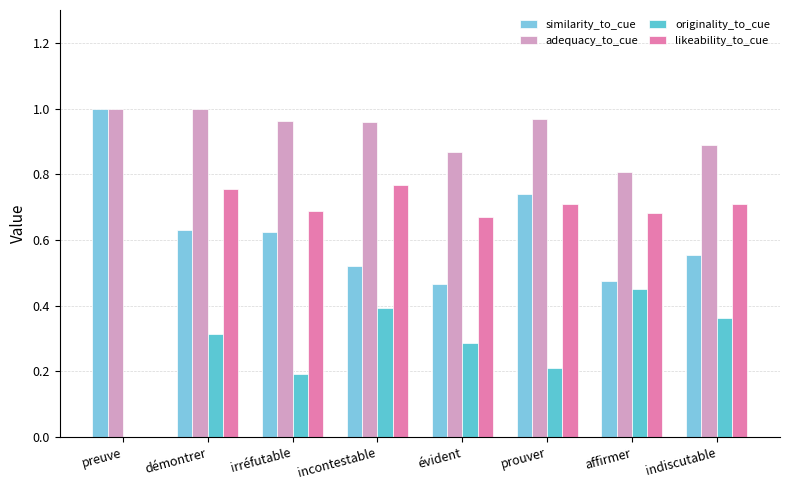

Count the number of categories in the chart.

8